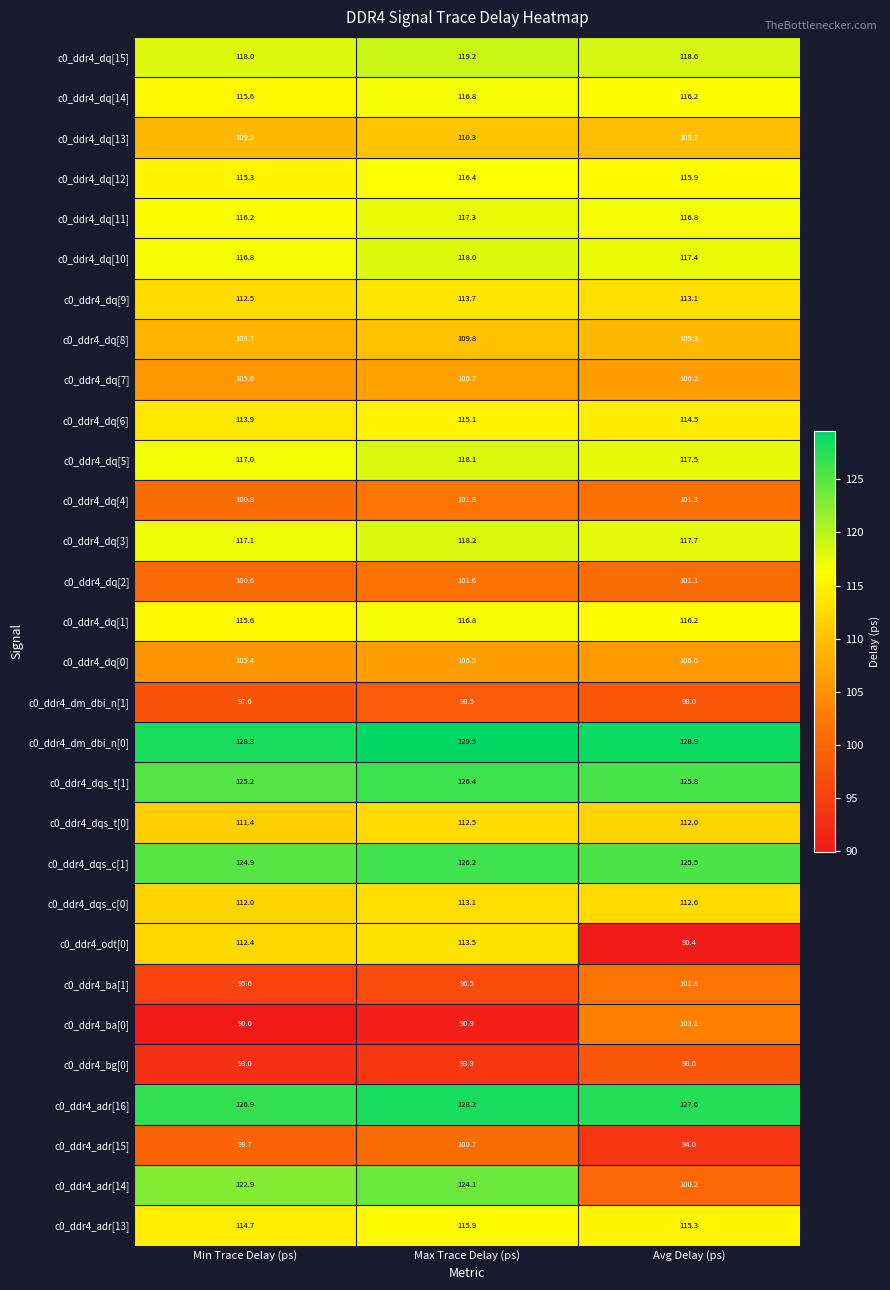

Which series has the widest spread of values?

c0_ddr4_adr[14]